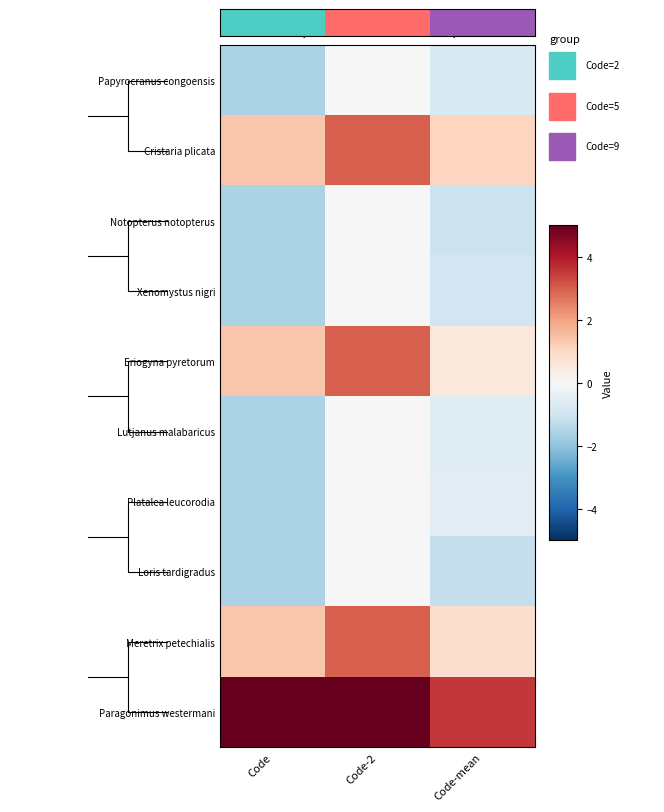

What is the difference between the maximum and minimum values in the Notopterus notopterus series?

1.6